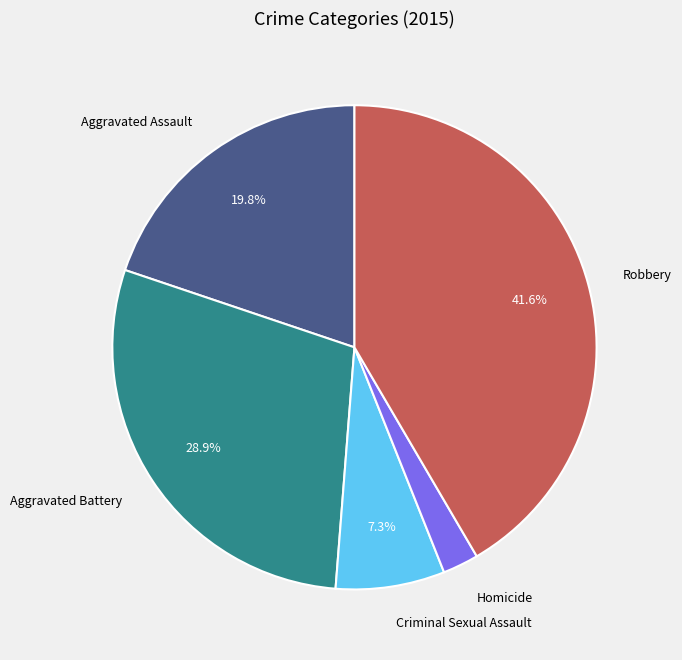

Is there any slice that represents more than half of the pie?

No